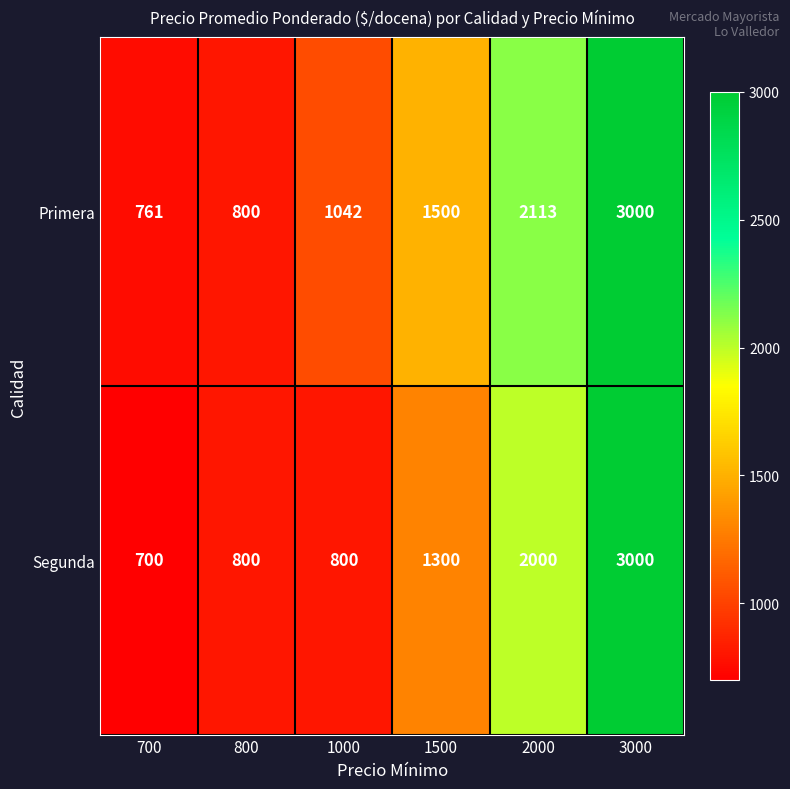

What is the greatest value displayed?

3000